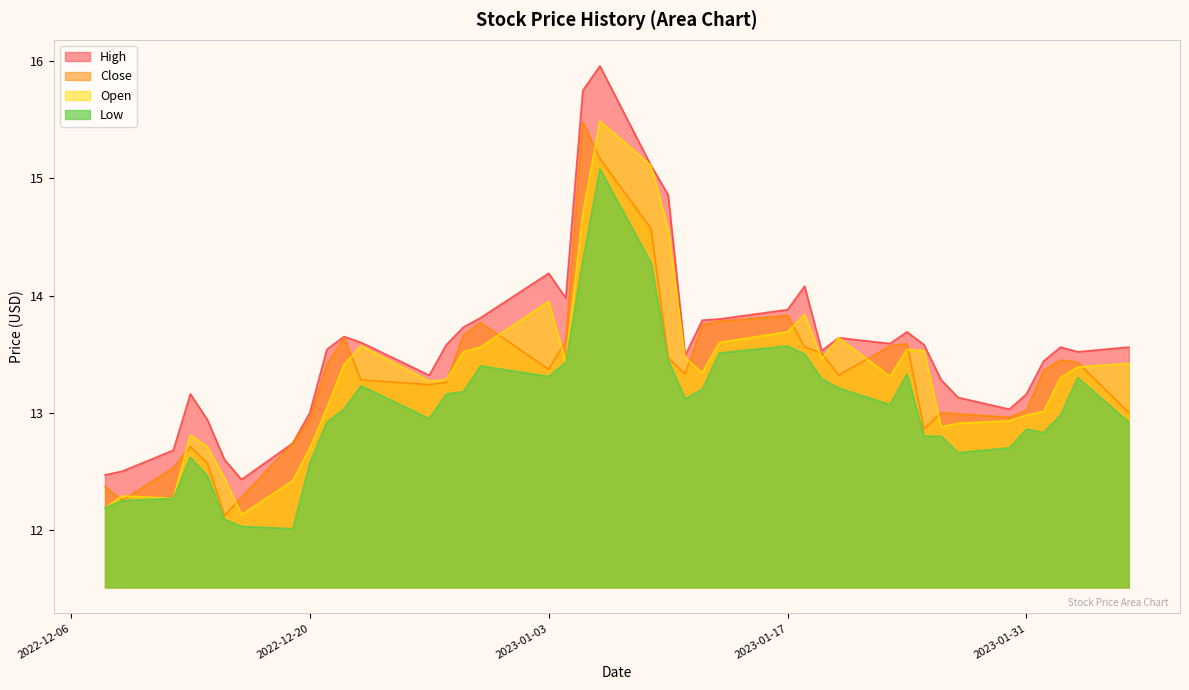

True or false: High and Low cross at least once.

False